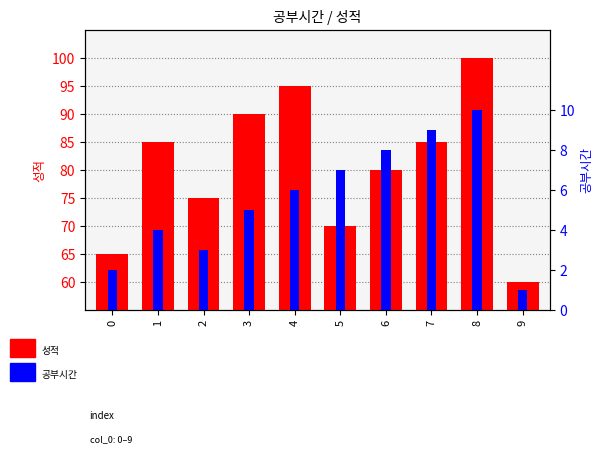

List the labels in order of 공부시간 value, smallest first.

9, 0, 2, 1, 3, 4, 5, 6, 7, 8